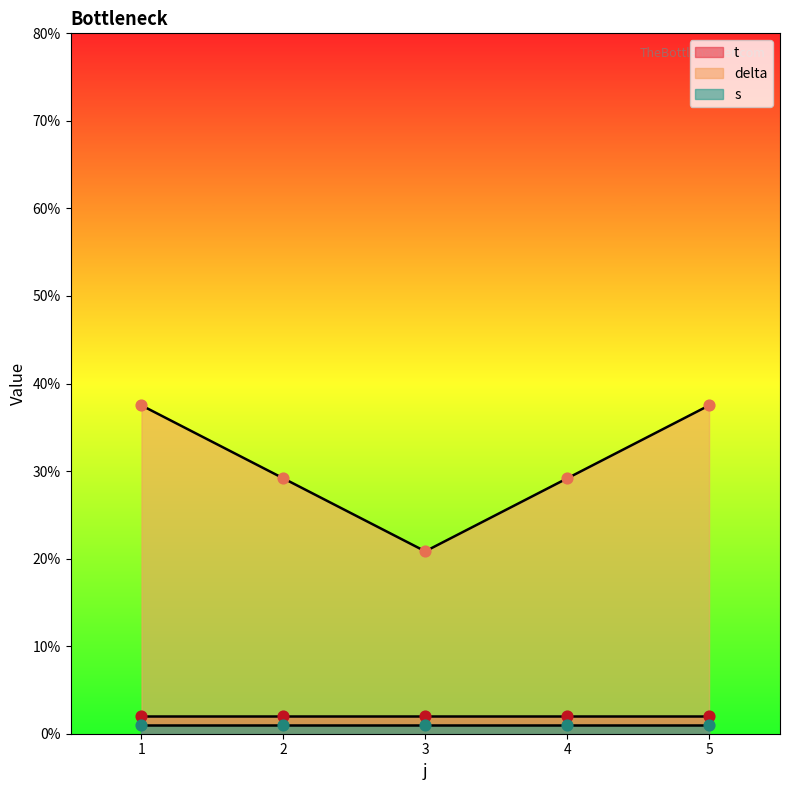

The value of delta at 3 is 29.9. True or false?

False